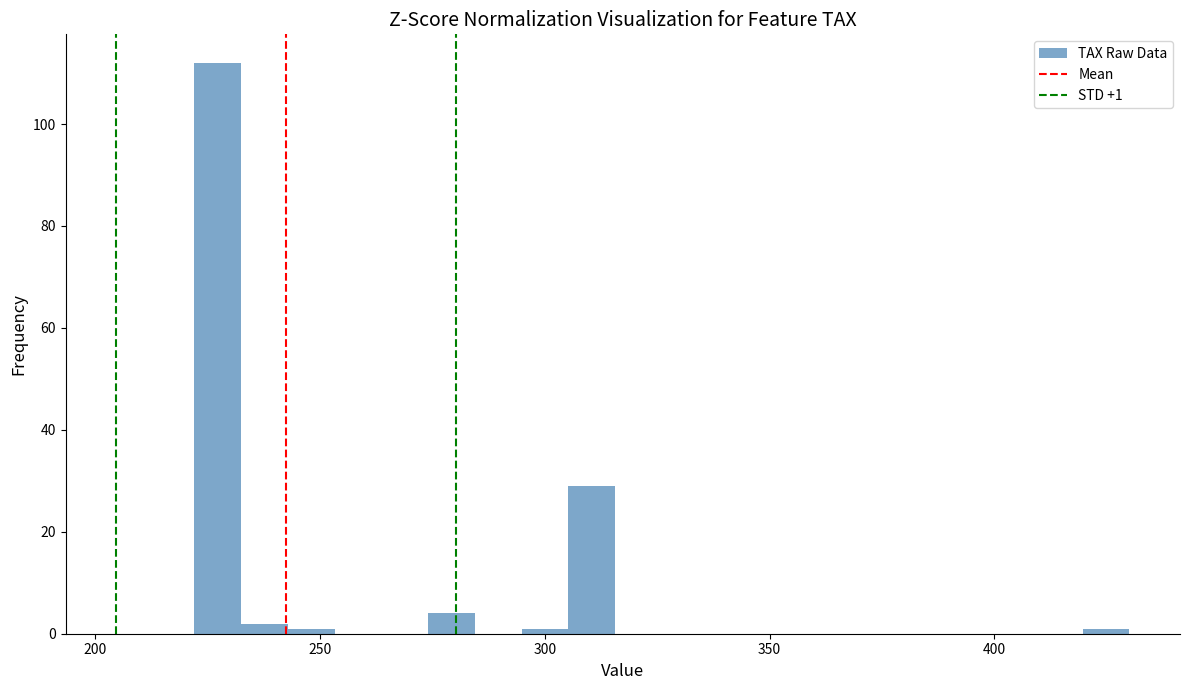

Around what value on the x-axis is the tallest bar? Give the approximate position of its centre, as read against the axis.

225